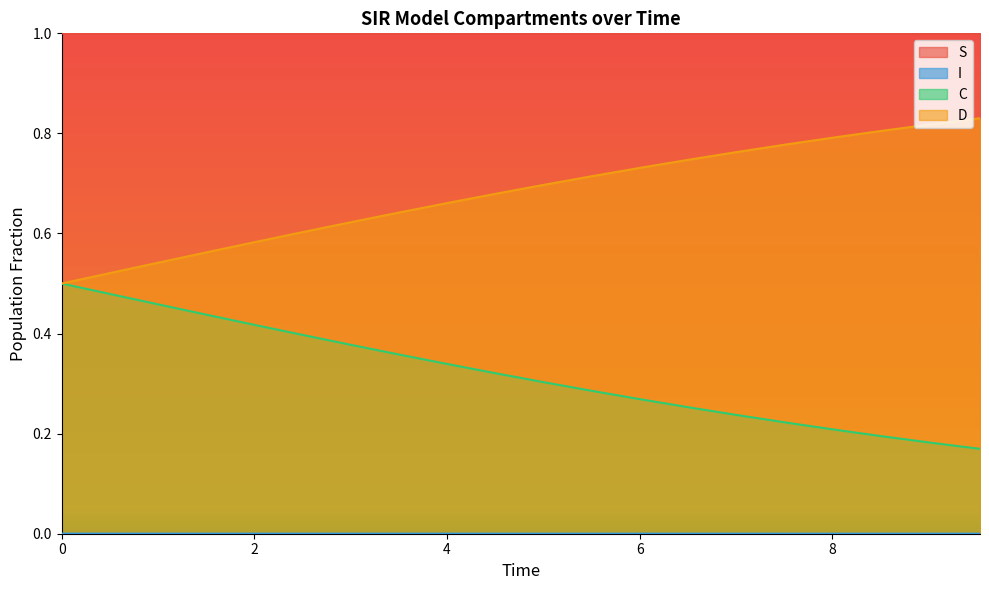

True or false: S and I intersect in this chart.

False